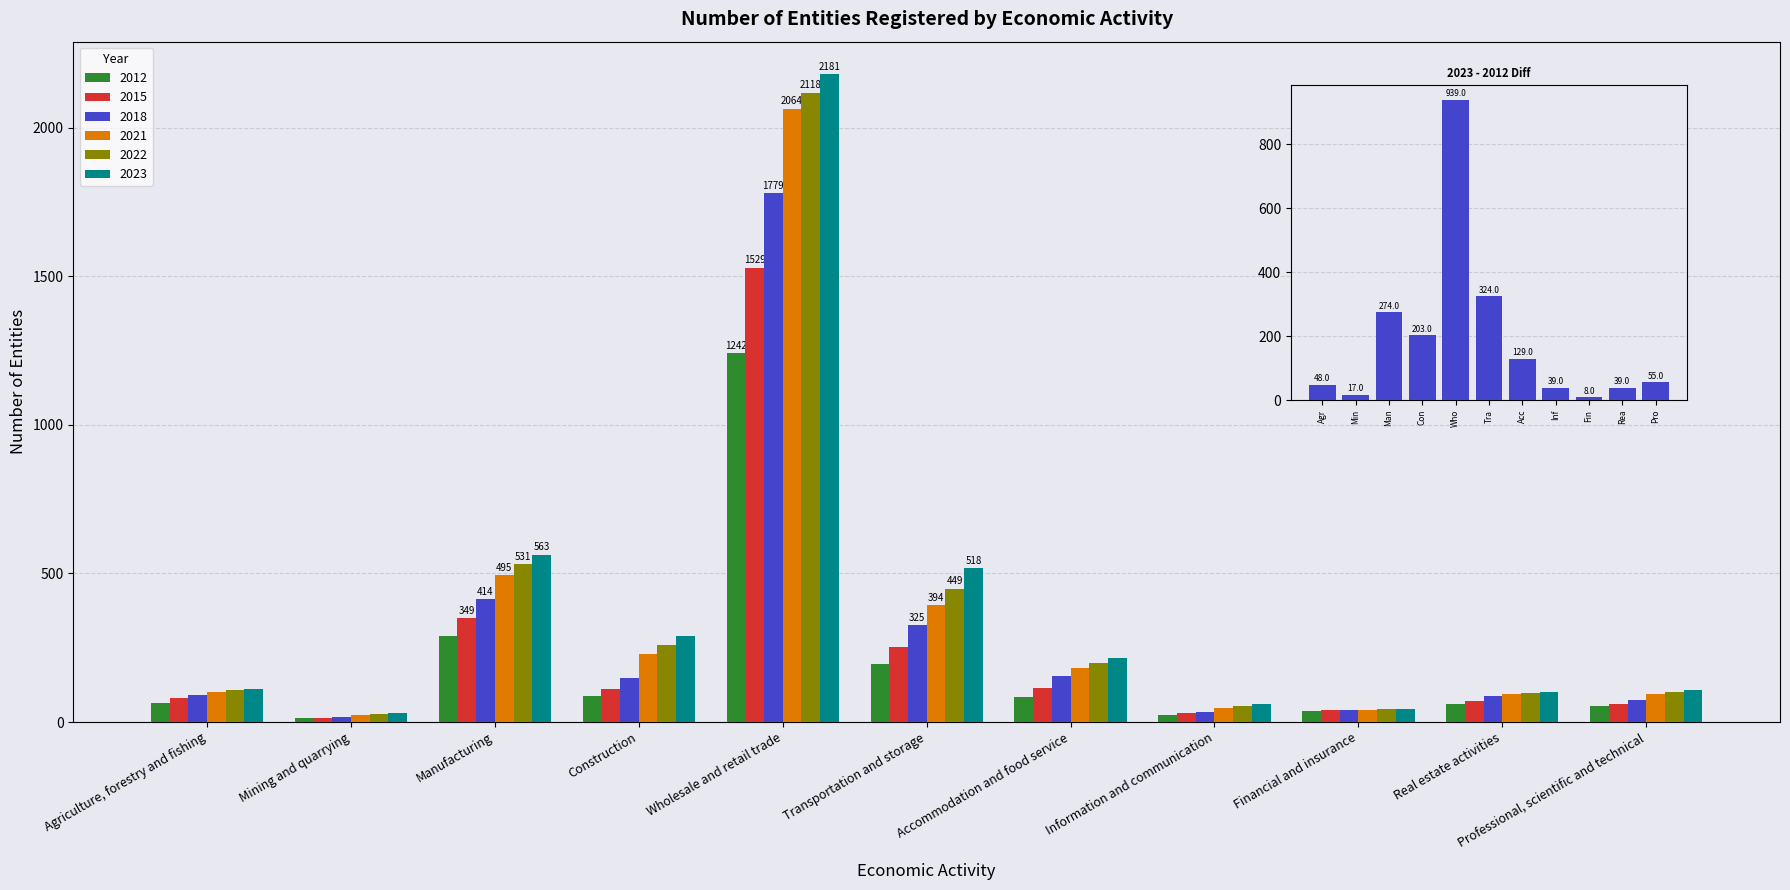

What is the label of the 3rd bar from the left?

Manufacturing